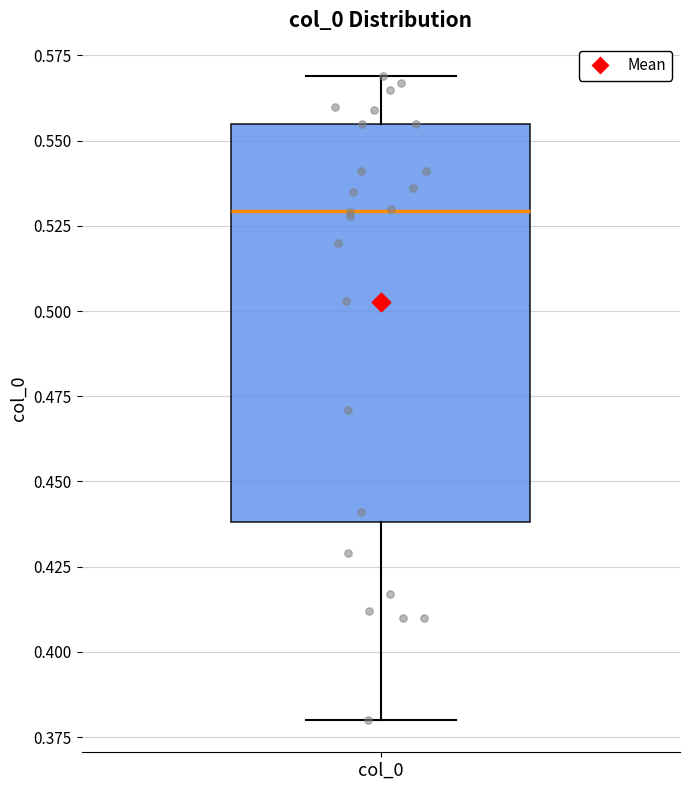

Where does the median line of the box for col_0 sit on the y-axis? The values are not printed on the chart, so give them approximately, as read against the axis.

0.530